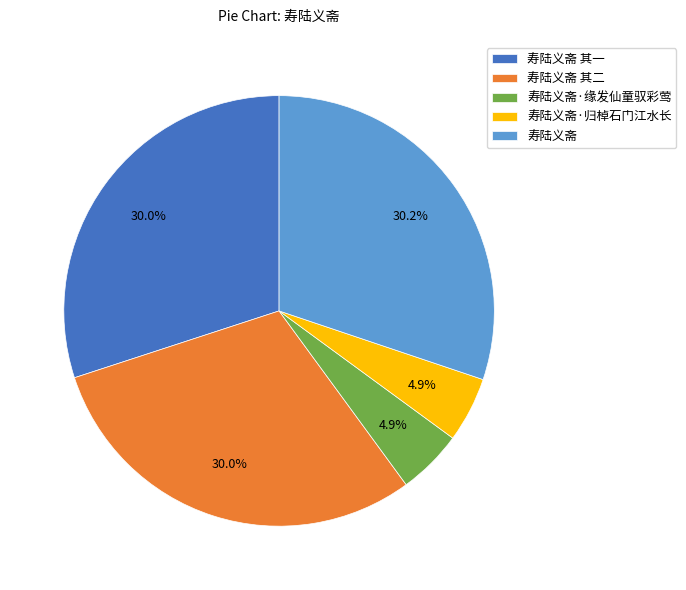

True or false: 寿陆义斋·缘发仙童驭彩莺 accounts for 5% of the total.

True